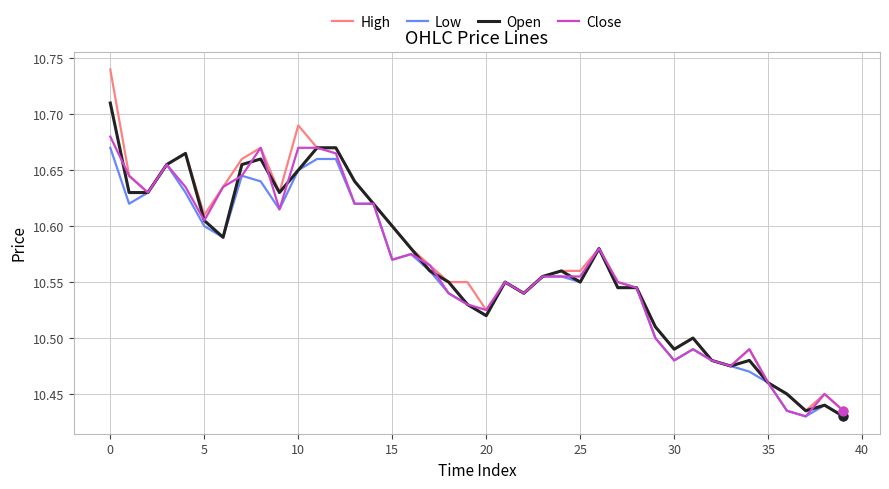

What are all the series names shown in the legend?

High, Low, Open, Close